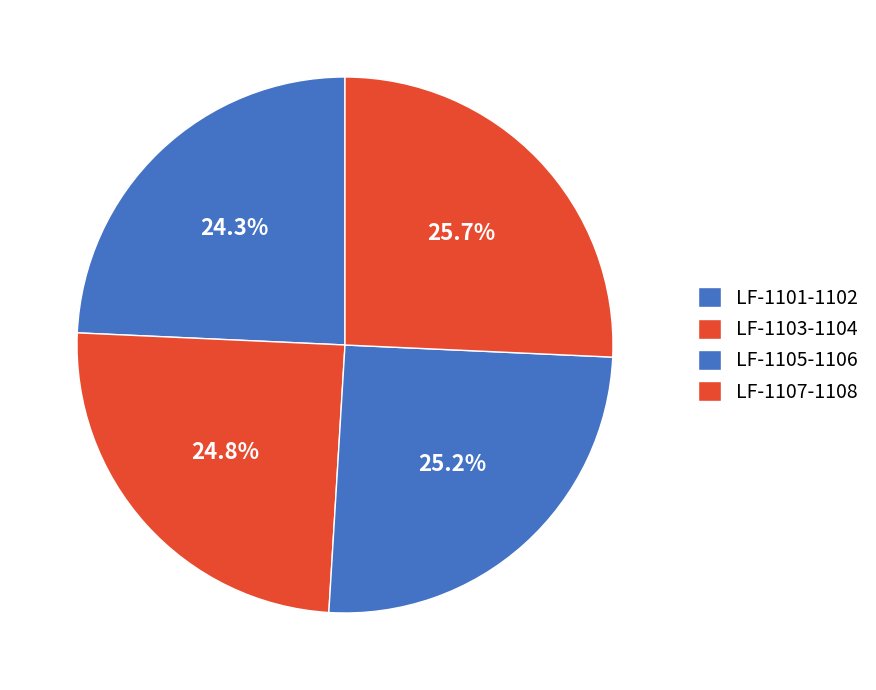

What is the largest slice in the pie chart?

LF-1107-1108